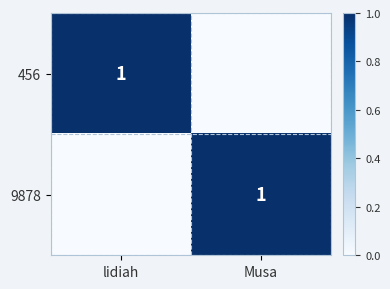

How many categories are shown in the chart?

2